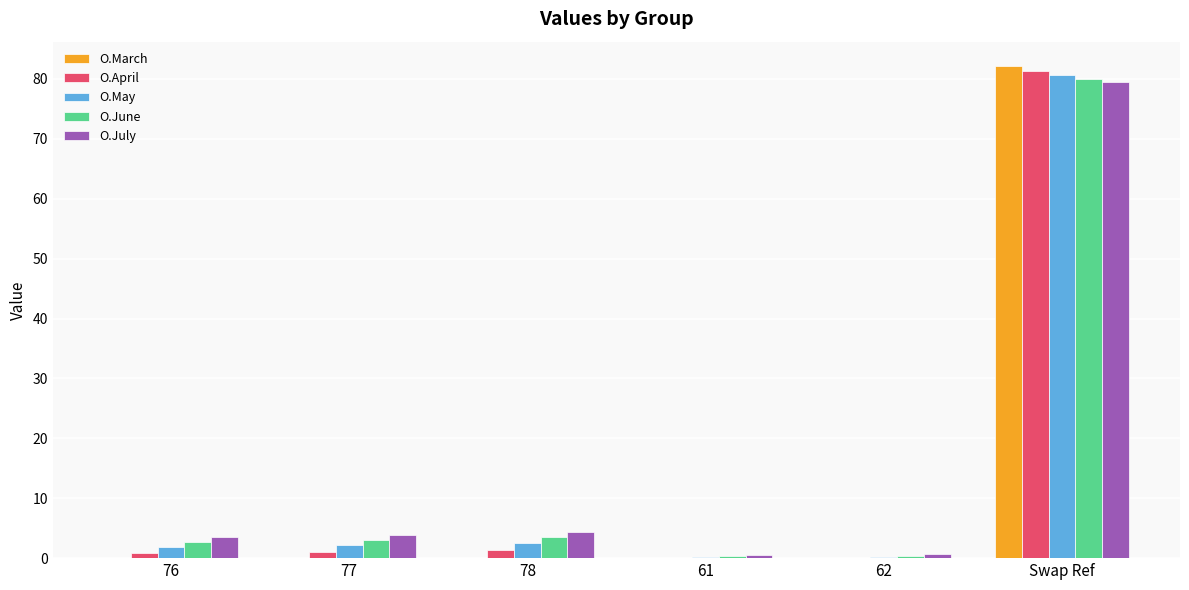

Is it true that O.April equals 0.9 at 76?

True